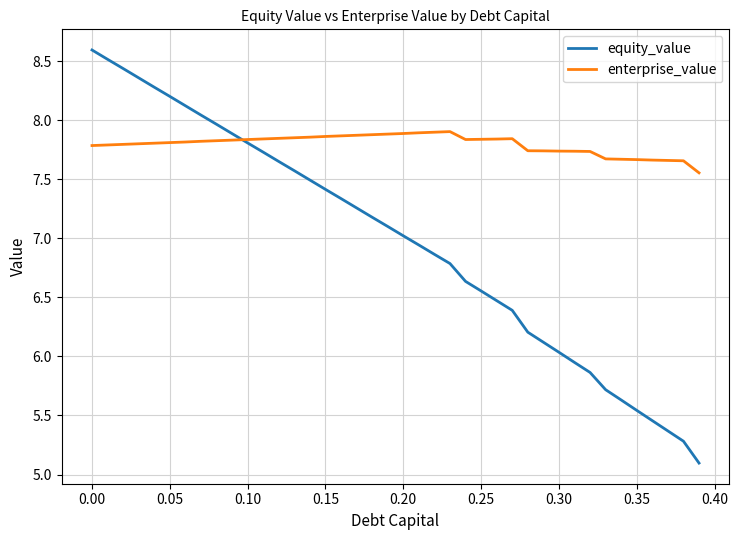

What is the minimum value shown in the chart?

5.1